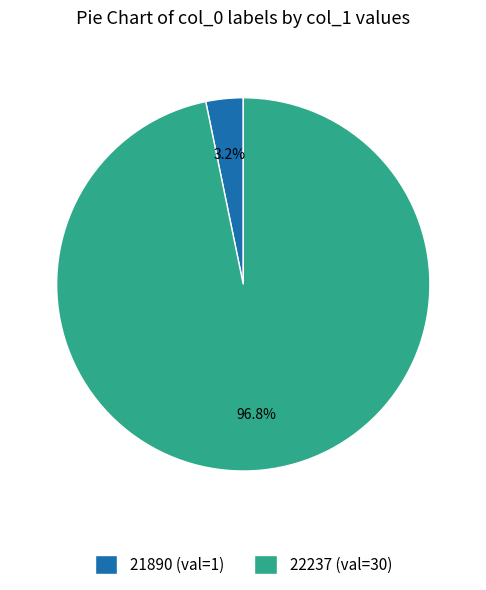

Which category has the biggest portion of the pie?

22237